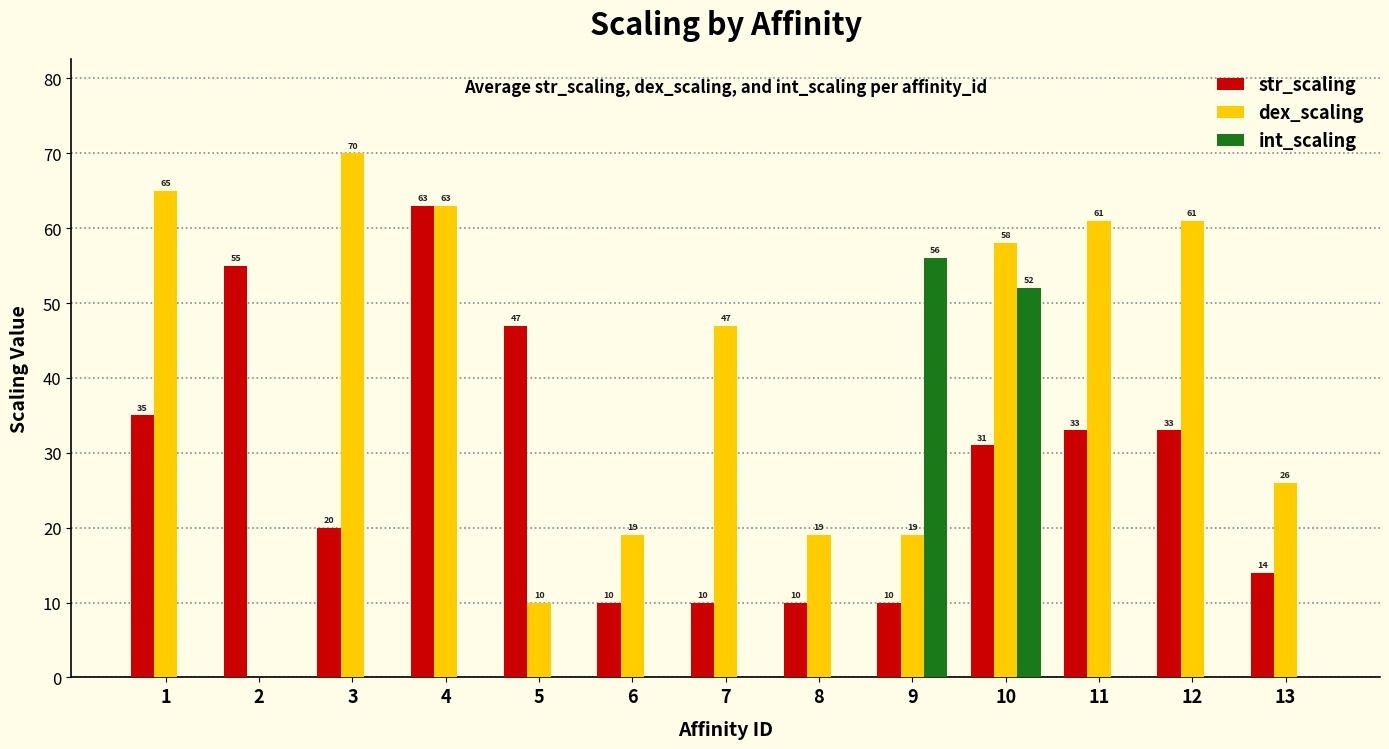

What is the spread (max minus min) of values at 8?

19